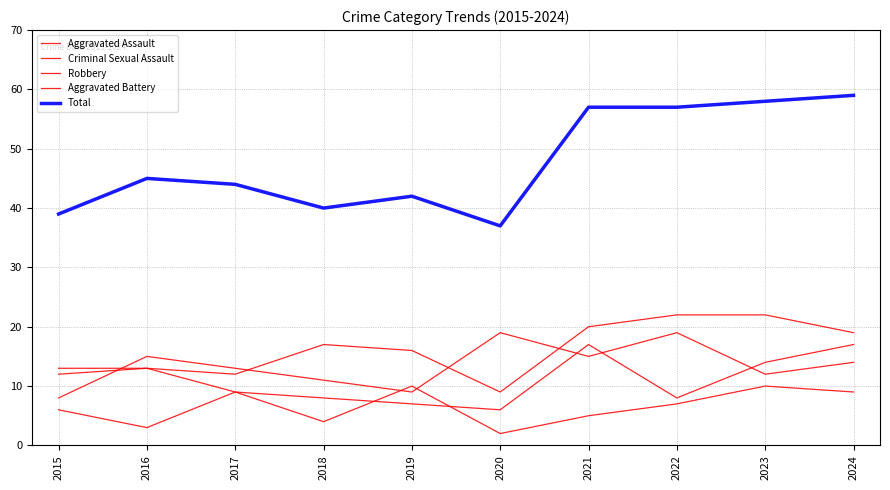

Which label corresponds to the smallest value in the chart?

2020